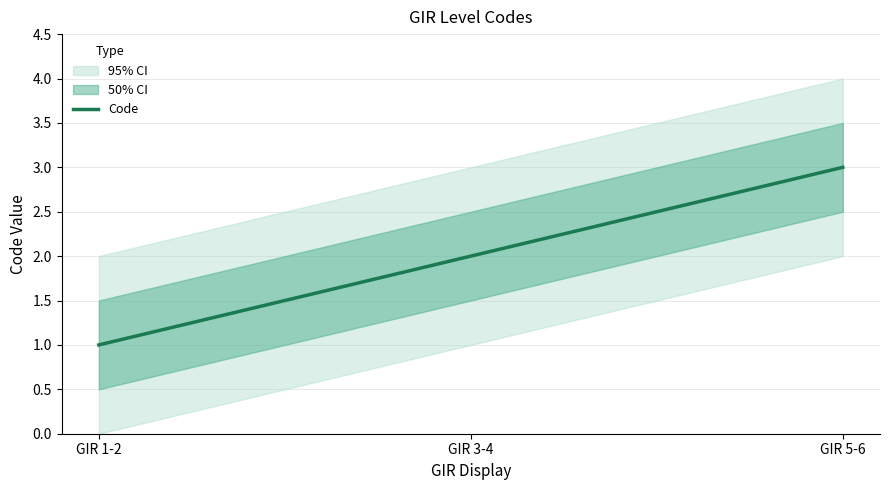

At which category does the chart reach its minimum across all series?

GIR 1-2